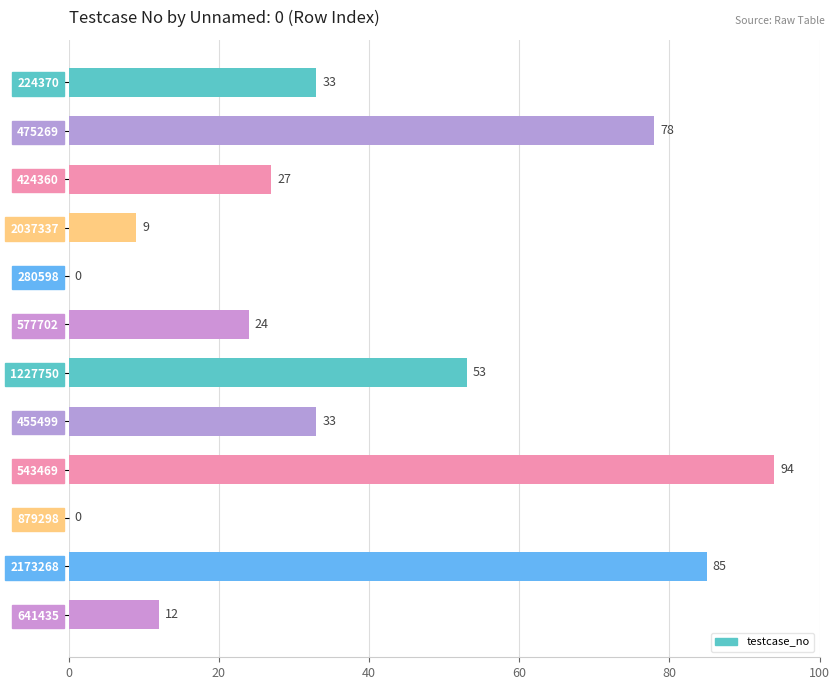

What is the sum of the values at 2173268 and 455499?

118